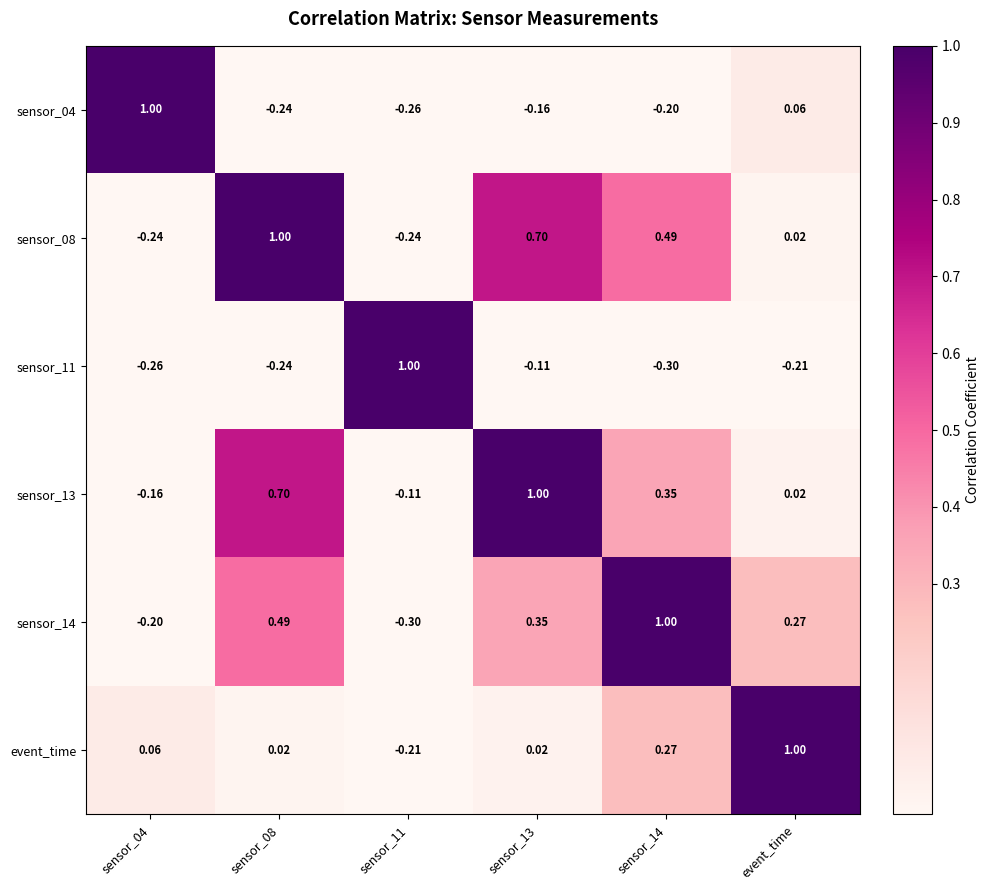

Which category has the highest value in the event_time series?

event_time